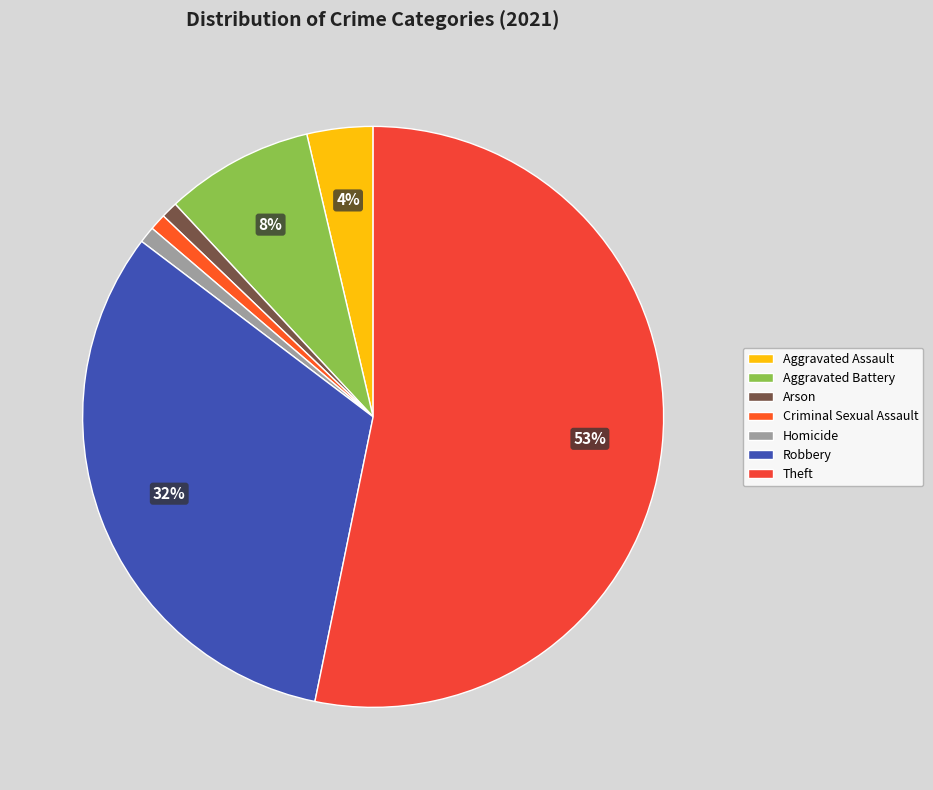

True or false: Robbery accounts for 32% of the total.

True